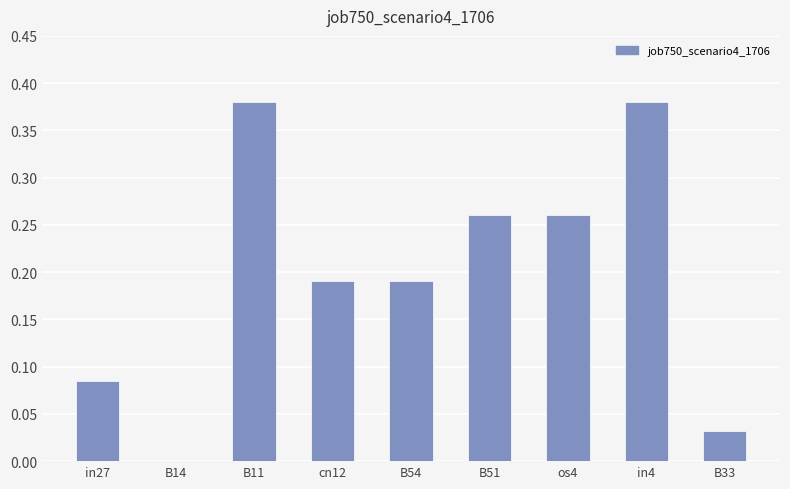

What is the sum of all values?

1.8